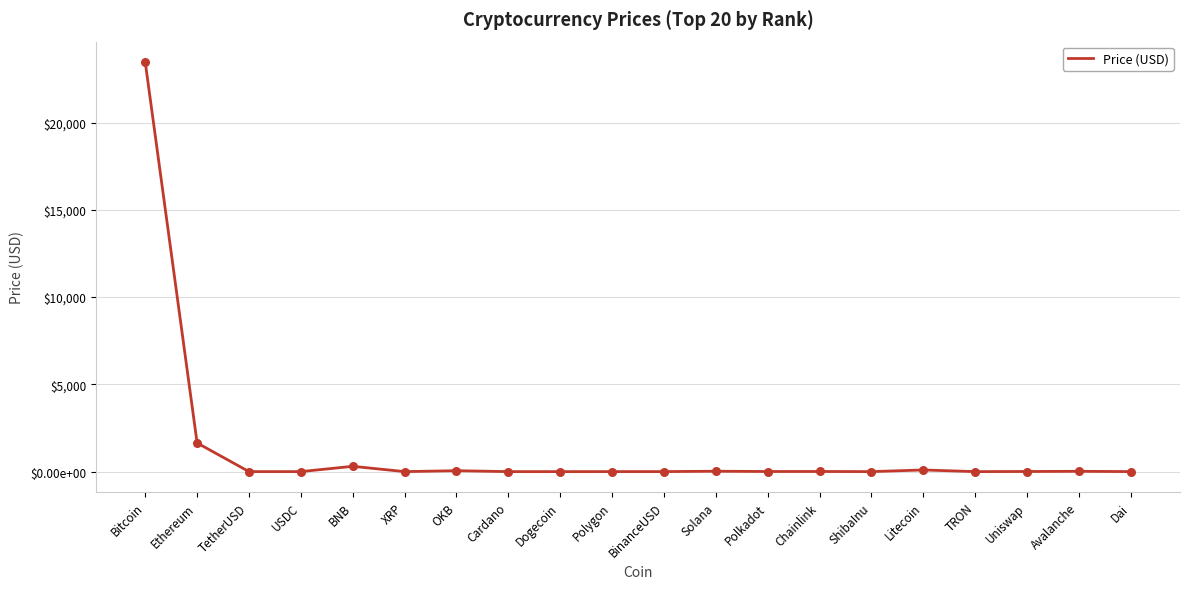

Does the chart have visible grid lines?

Yes